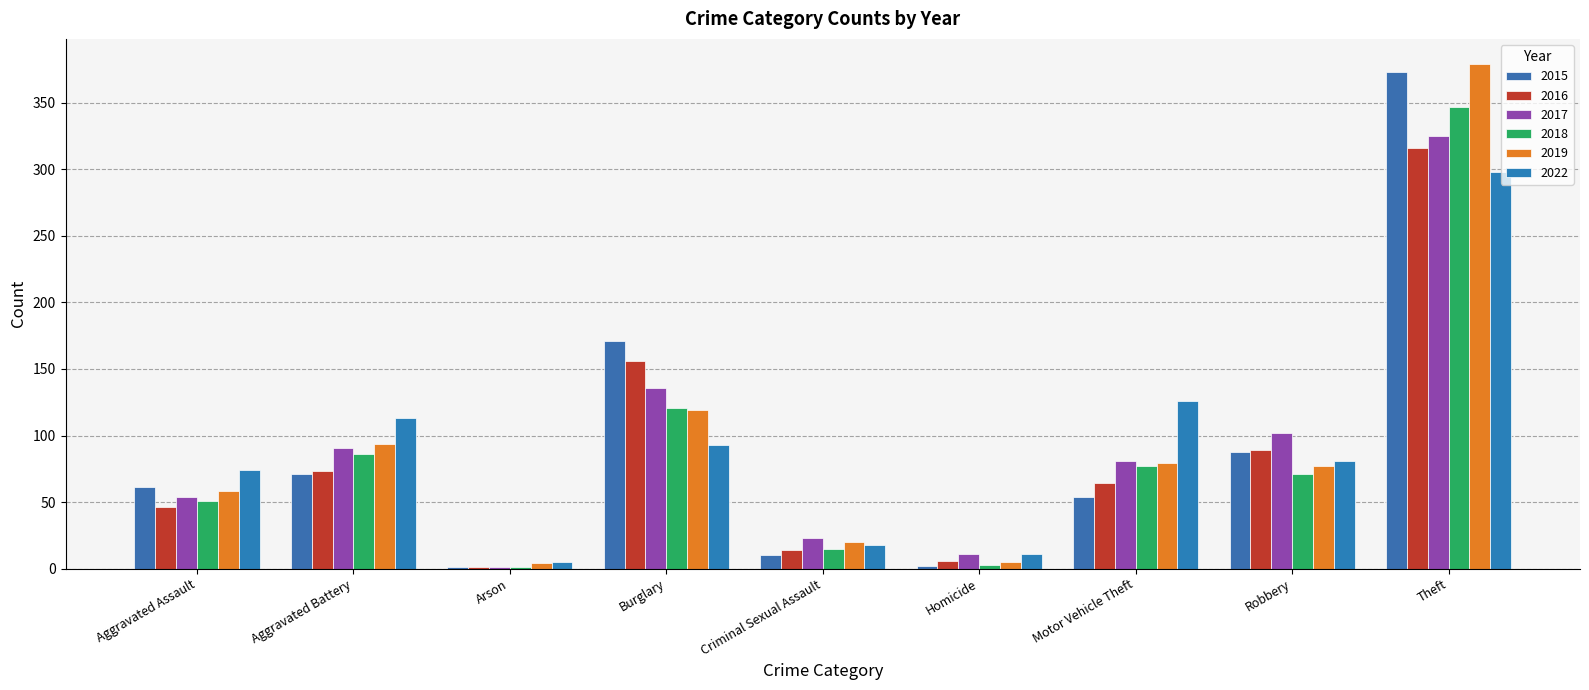

How many groups of bars are there?

9